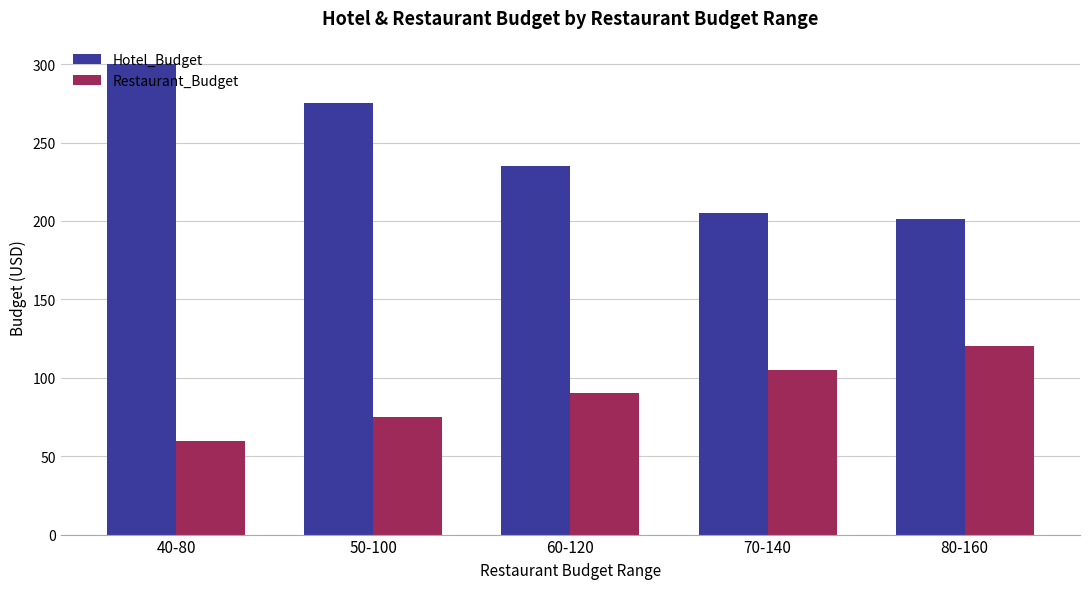

How many categories are shown in the chart?

5